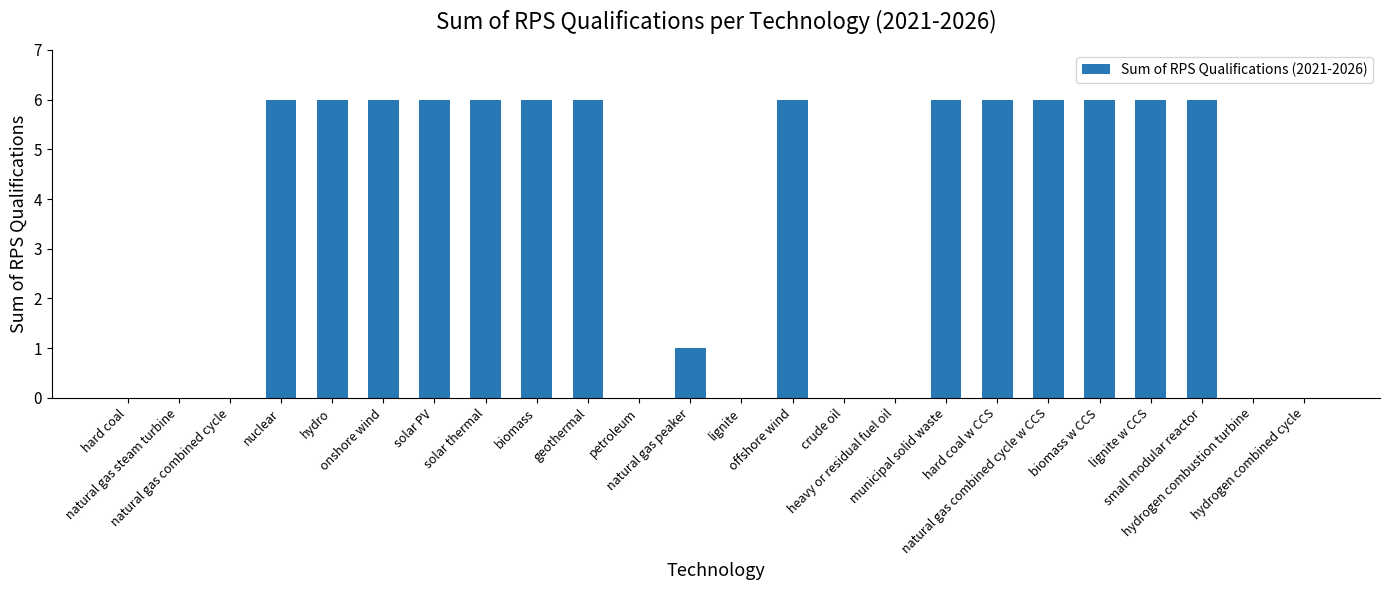

What is the sum of all values?

85